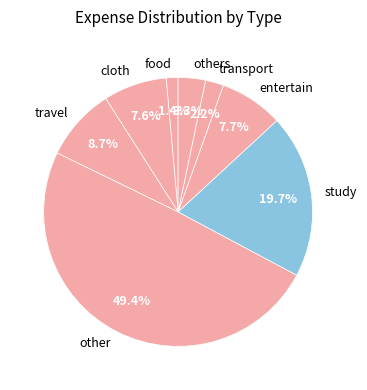

How many slices are in this pie chart?

8